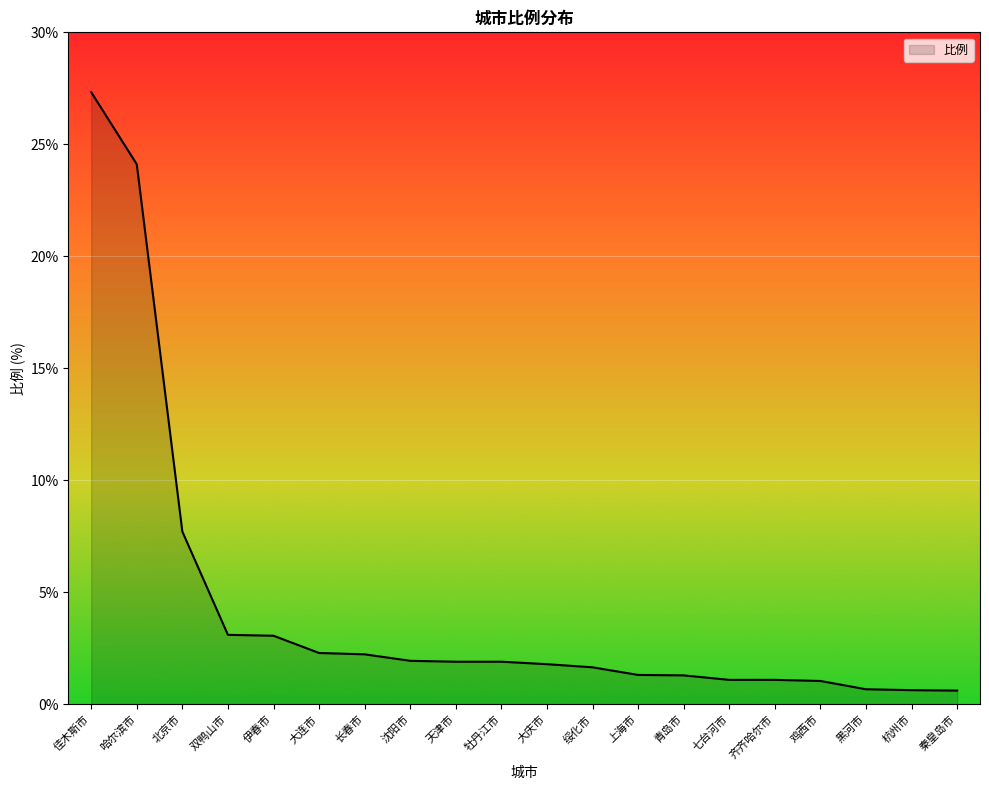

What position from the right is 天津市?

12